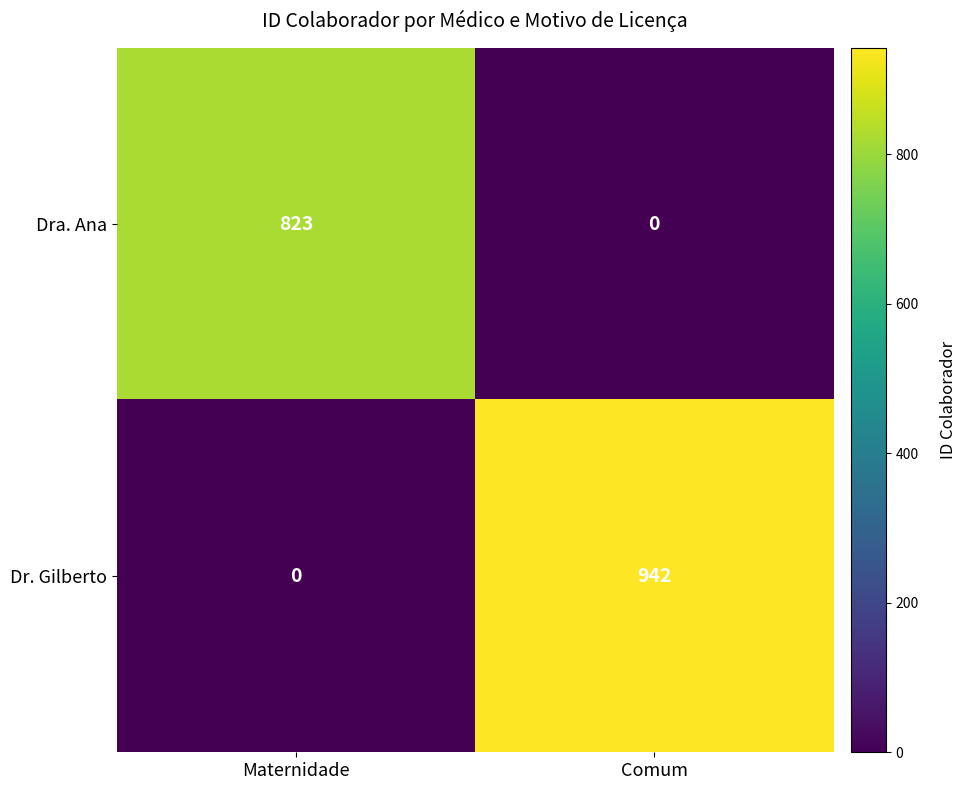

The Dra. Ana series shows 823 at Maternidade. True or false?

True